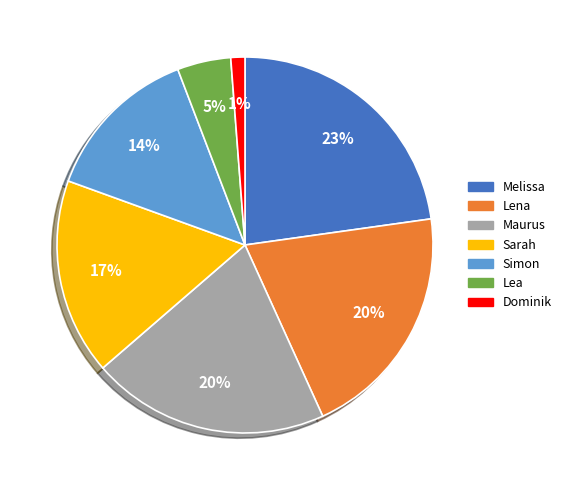

To the nearest percent, what is the difference between the Melissa and Dominik slice percentages?

22%